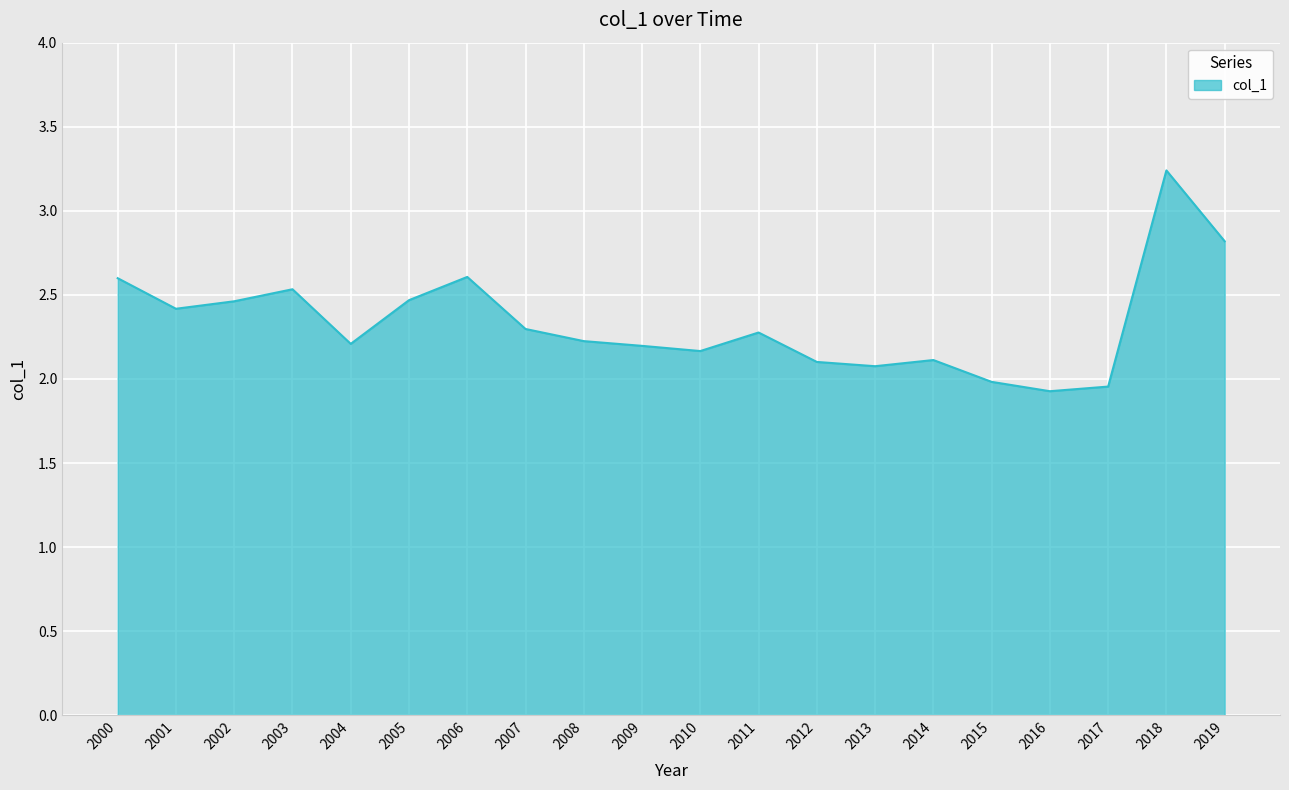

What is the approximate value at 2013?

2.1